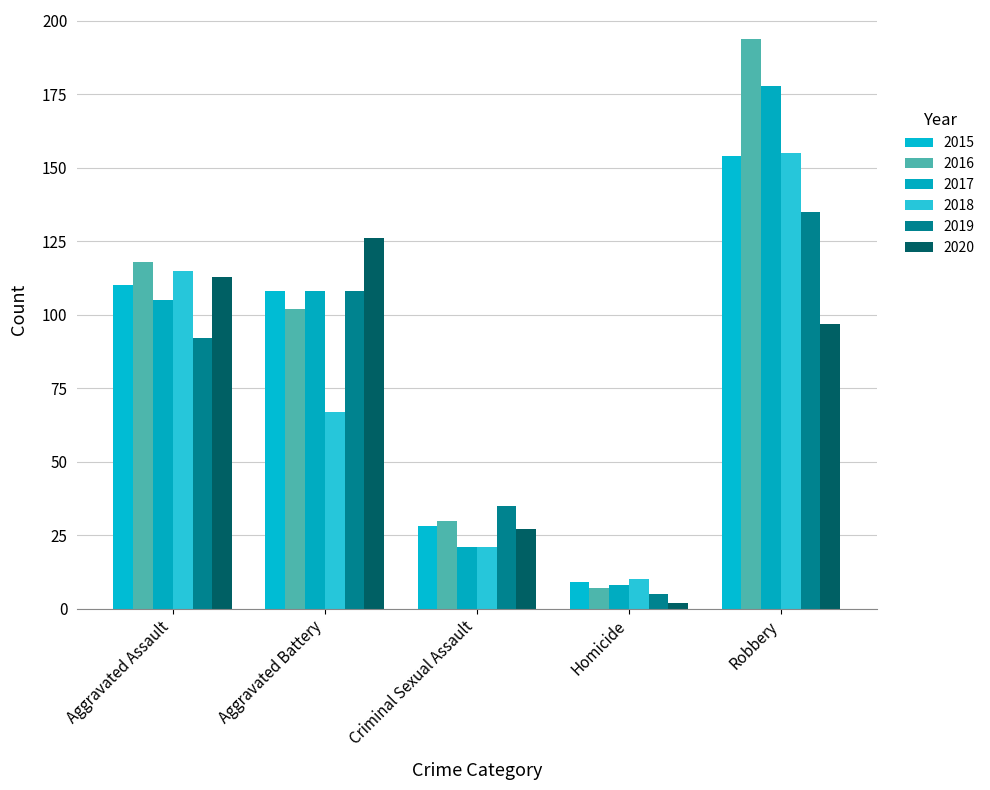

True or false: 2020 has a value of 1 at Homicide.

False